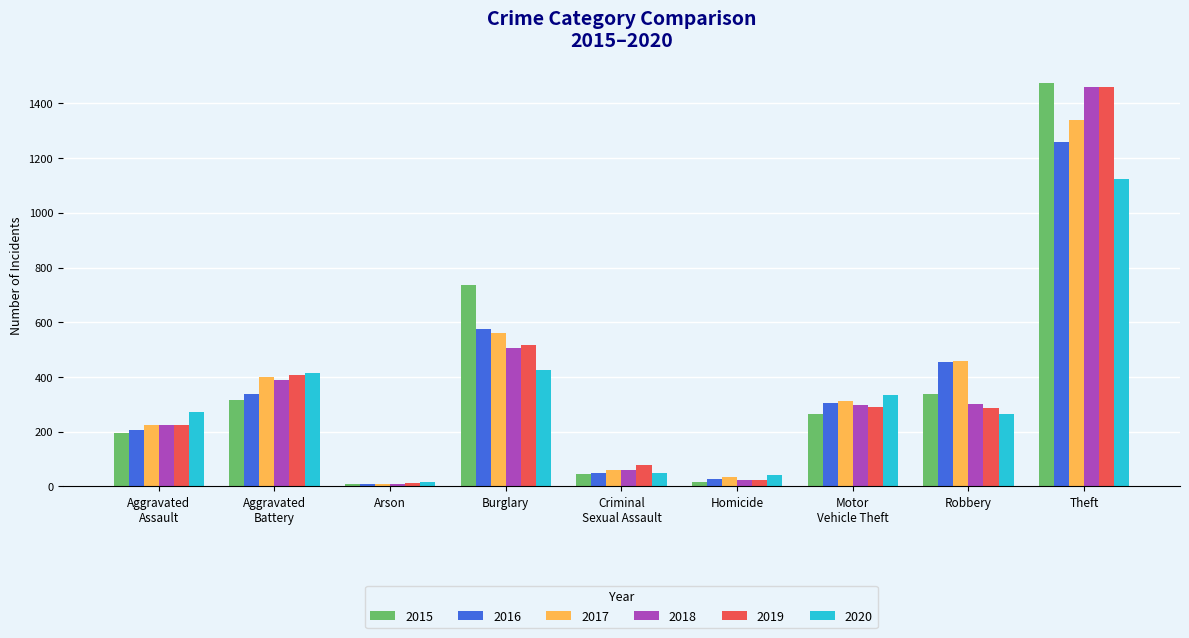

The value of 2015 at Burglary is 1191. True or false?

False